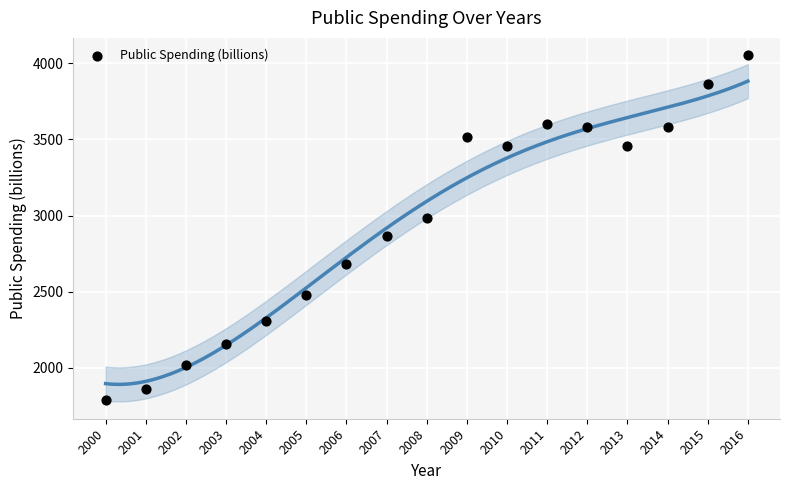

What is the range of X values (max minus min)?

16